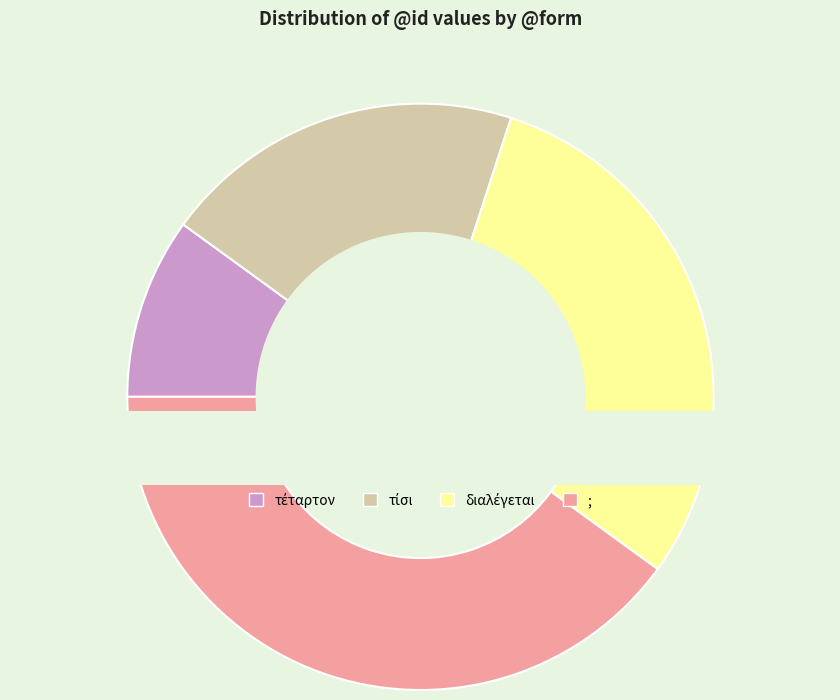

How many slices are in this pie chart?

4